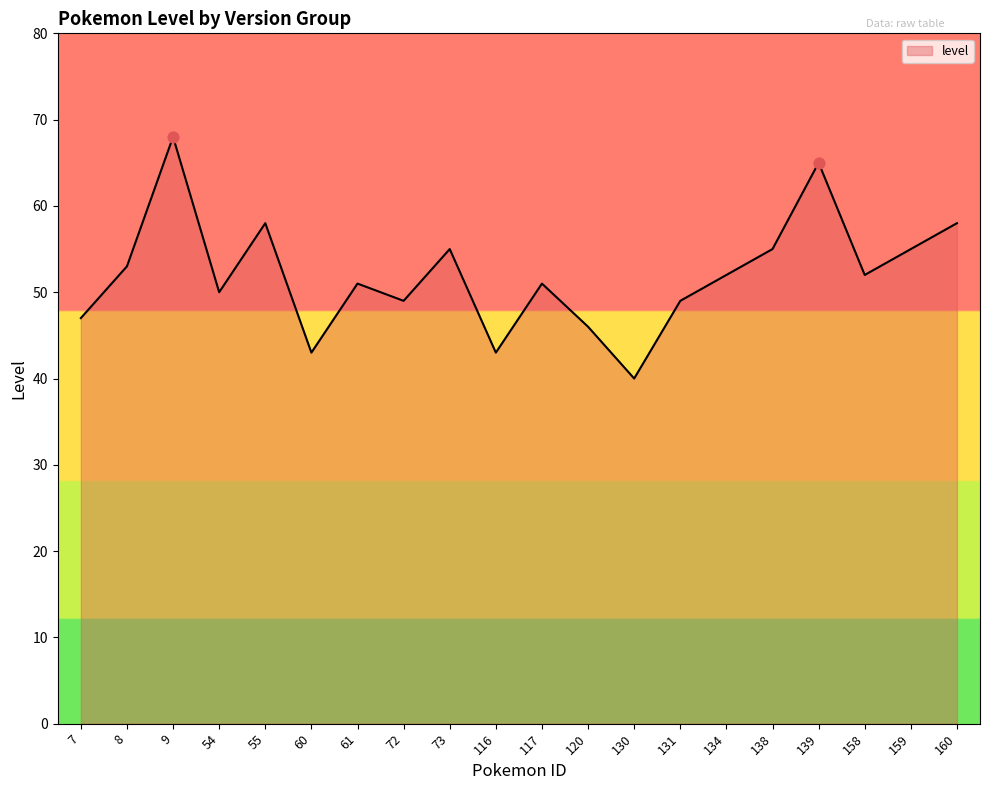

Which has a higher value, 130 or 117?

117